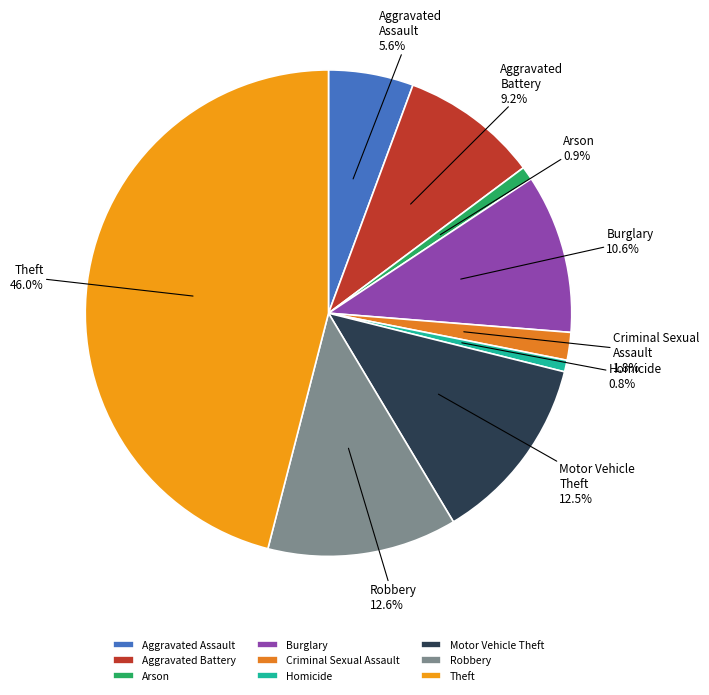

To the nearest percent, what percentage of the pie is Homicide?

1%